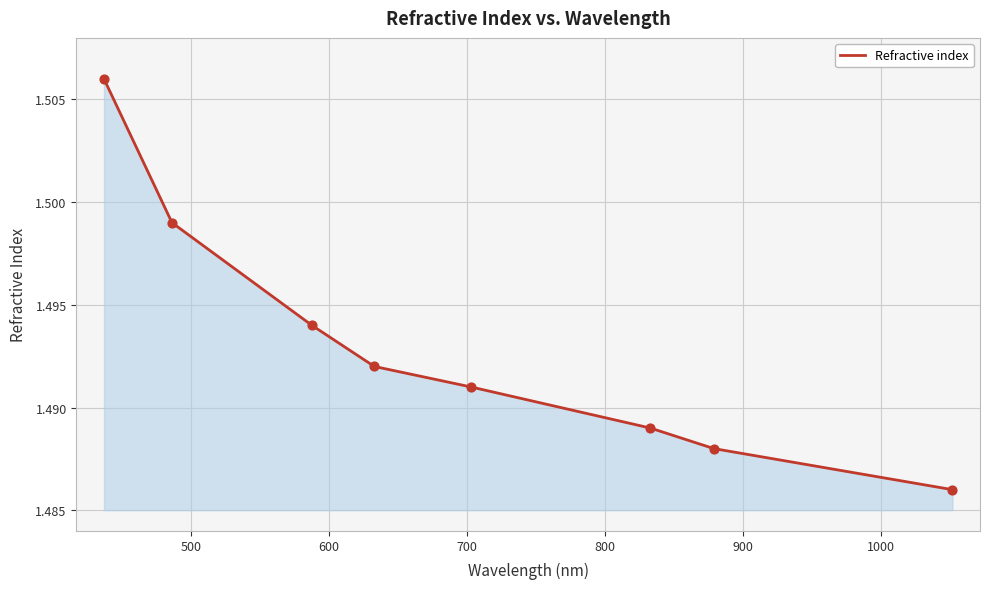

True or false: the data has more than 2 interior local peaks.

False